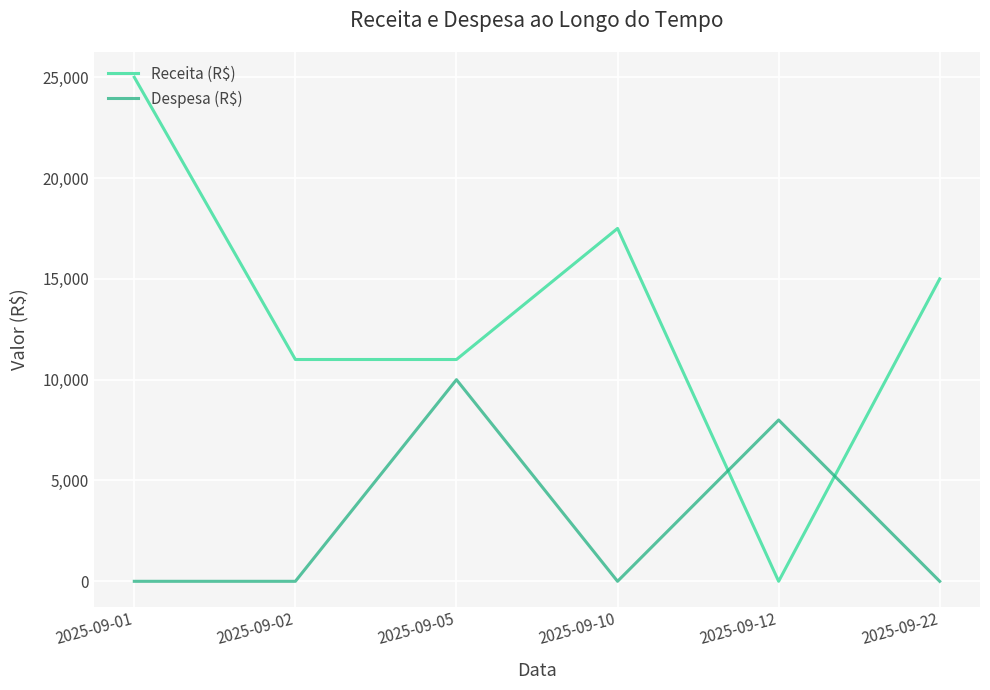

Which series ends up on top after the final intersection of Receita (R$) and Despesa (R$)?

Receita (R$)